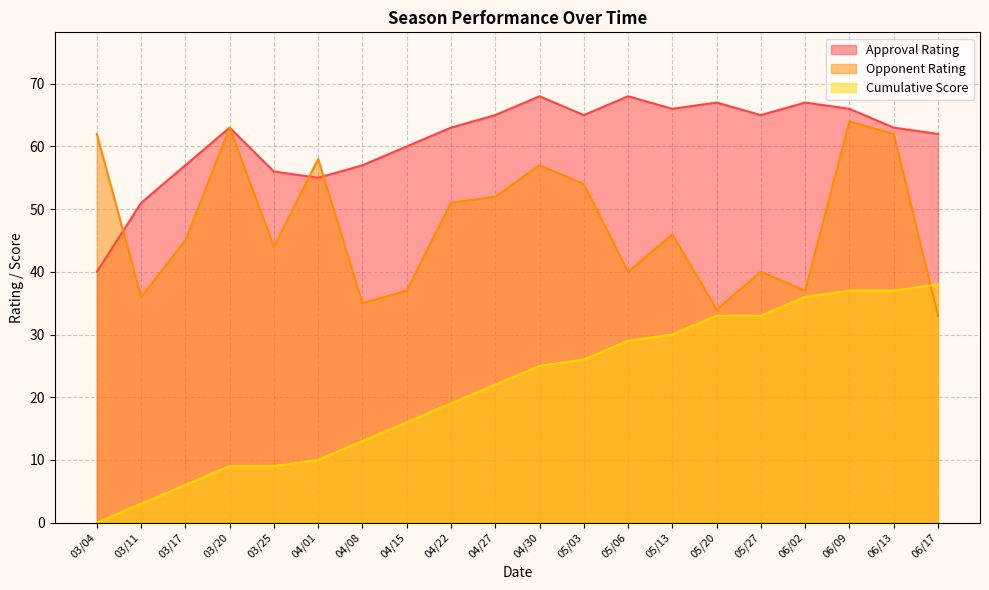

After their last crossing, which series has the higher values: Opponent Rating or Approval Rating?

Approval Rating